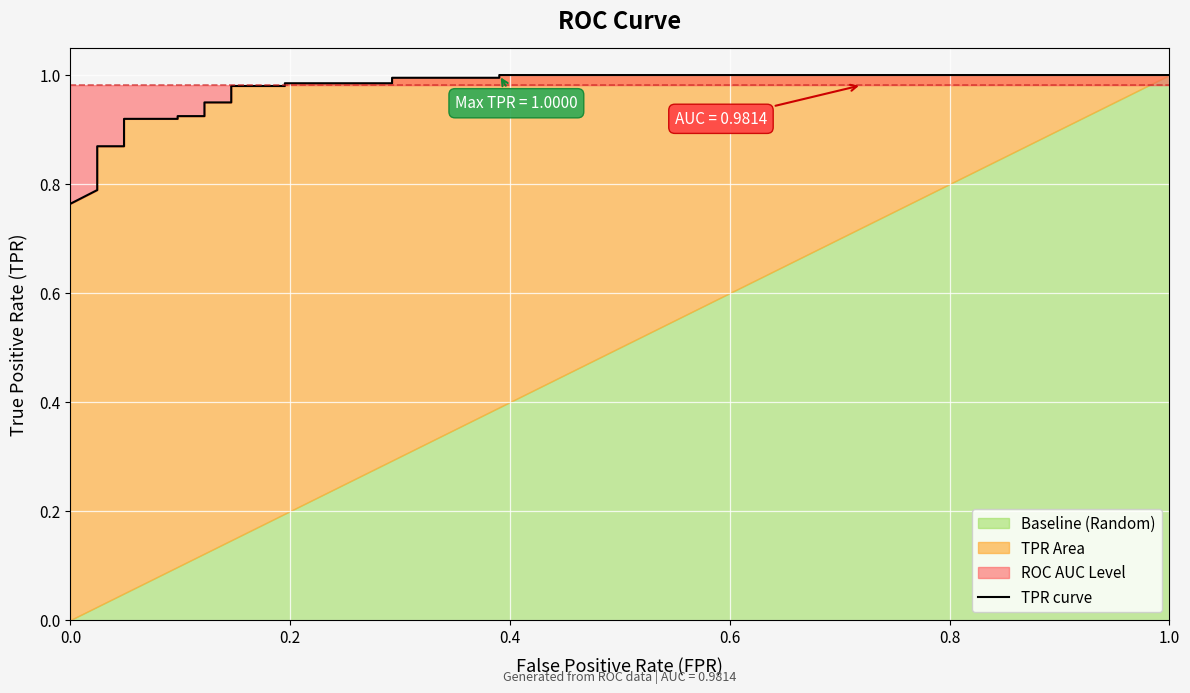

Reading left to right, extract all data points from this chart.

0.8	0.8	0.8	0.8	0.8	0.9	0.9	0.9	0.9	0.9	0.9	0.9	0.9	1.0	1.0	1.0	1.0	1.0	1.0	1.0	1.0